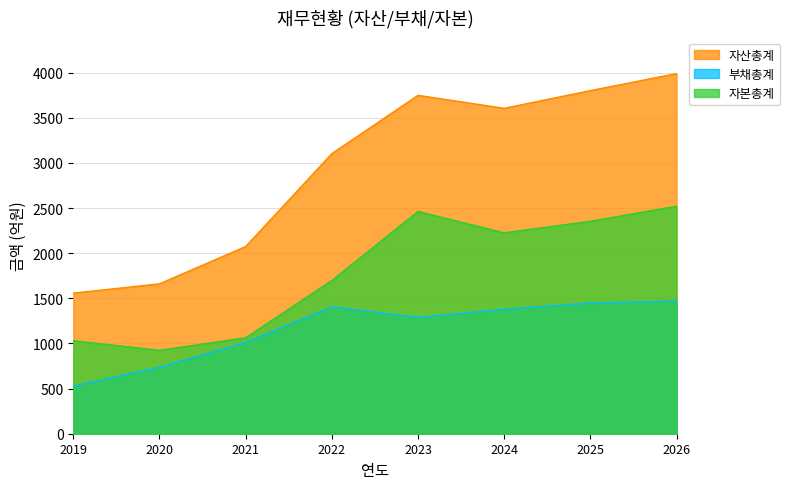

Is the value of 자본총계 at 2023 greater than the value of 부채총계 at 2020?

Yes